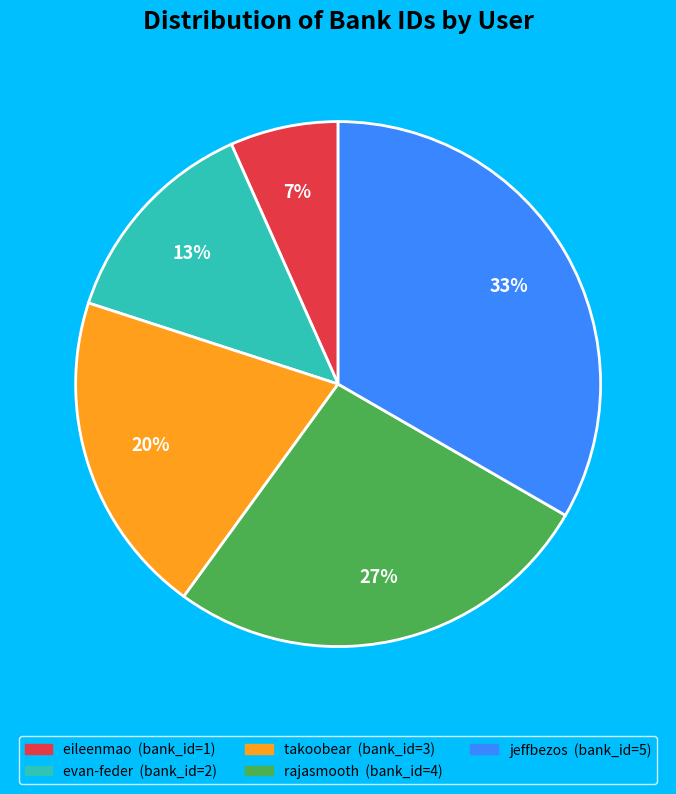

Approximately how many times larger is the value at evan-feder compared to jeffbezos?

0.4